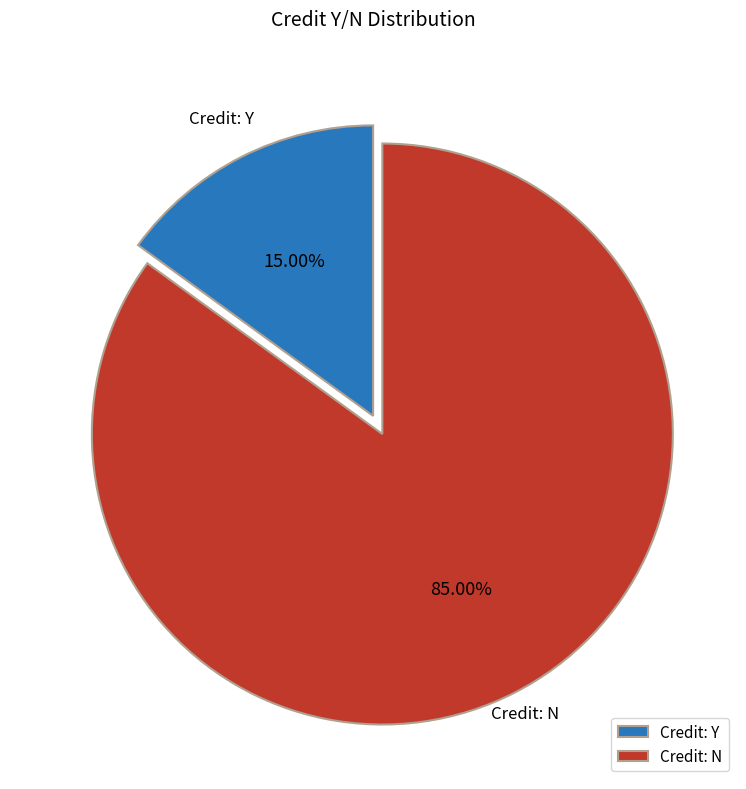

Between Credit: N and Credit: Y, which is larger?

Credit: N